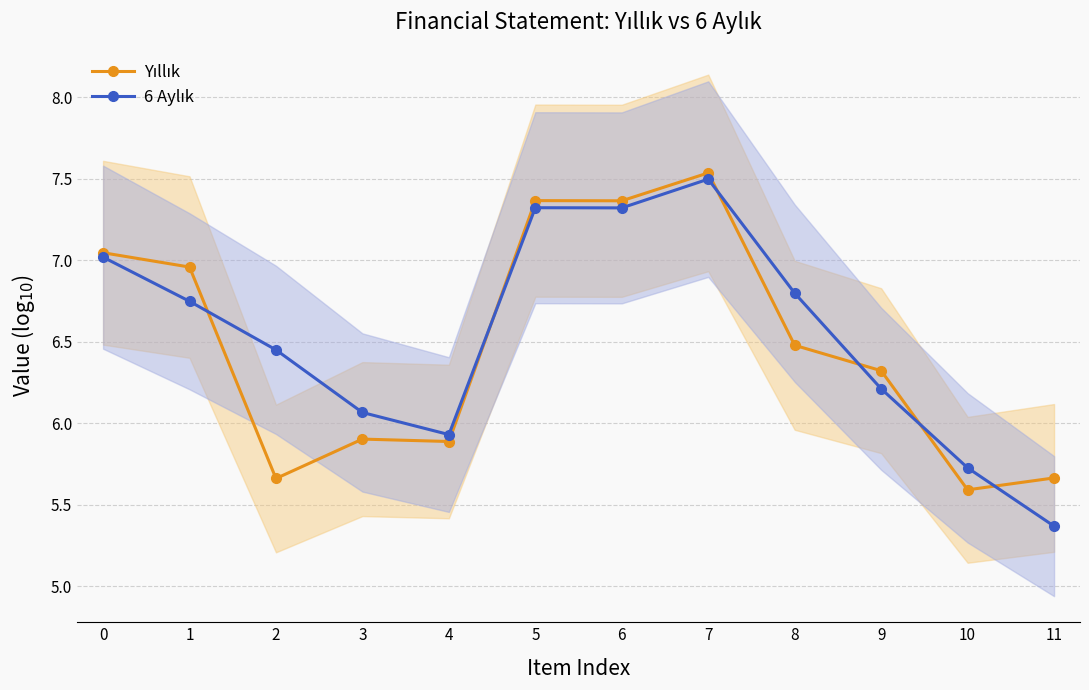

How many values in the 6 Aylık series are below 6?

3